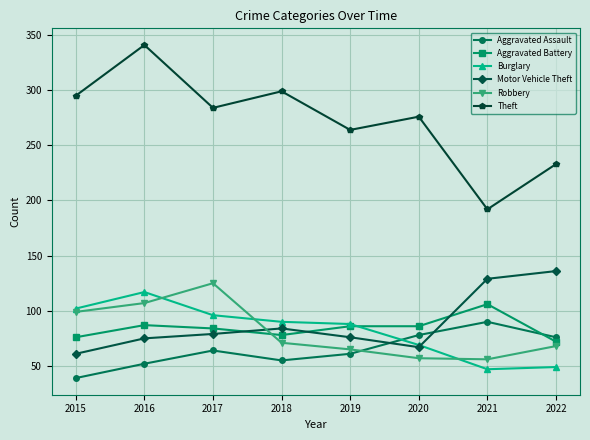

What is the value of the Aggravated Assault point at the 8th from the left?

76